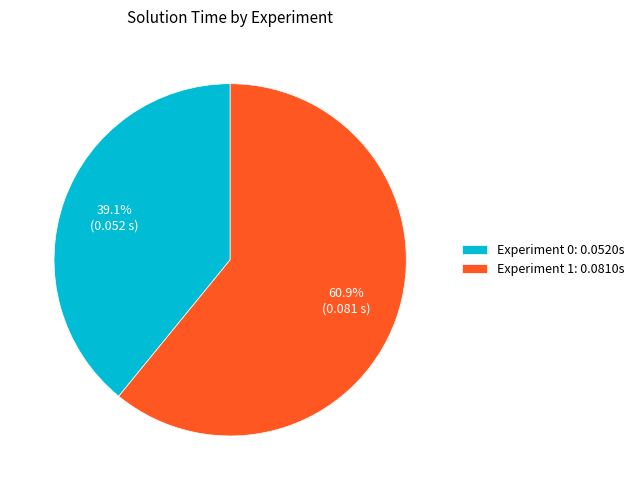

To the nearest percent, what is the average slice percentage?

50%